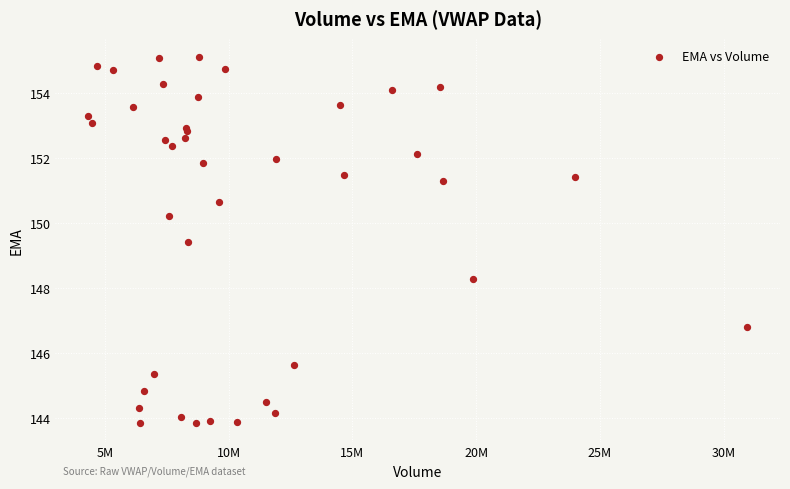

What Y value in the scatter plot is closest to 149?

149.4